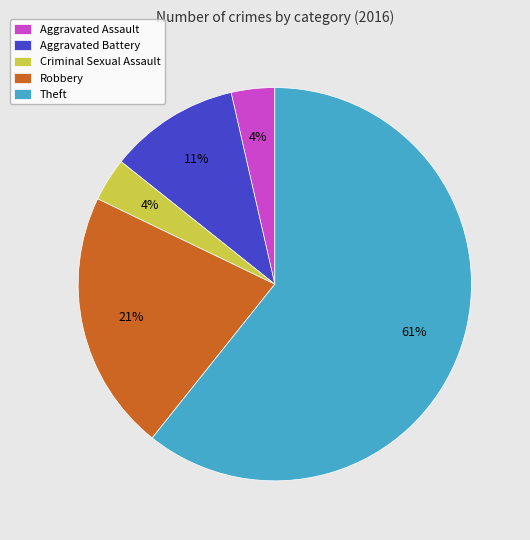

To the nearest percent, what percentage of the pie is Aggravated Assault?

4%